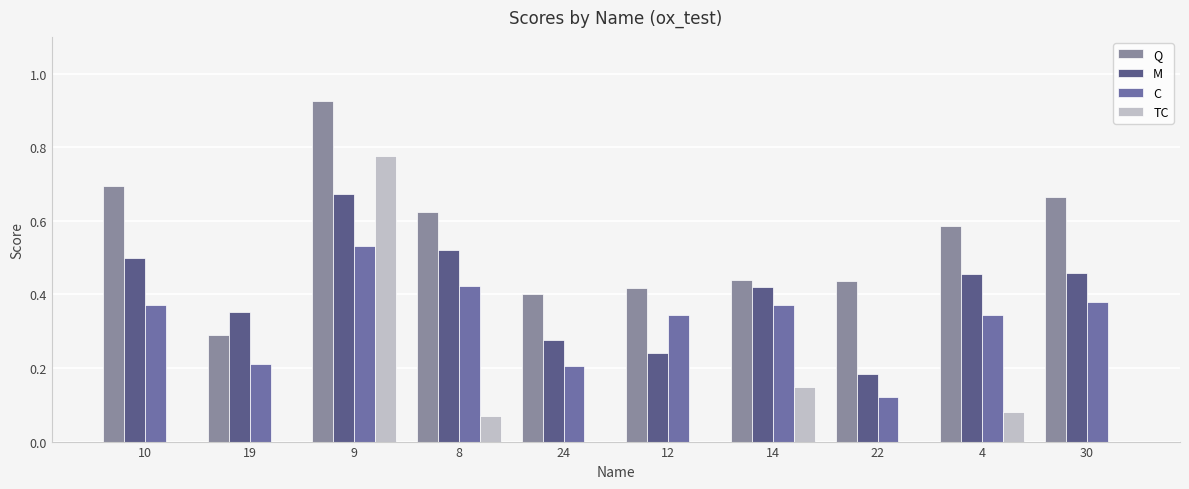

What is the total value across all series at 22?

0.7